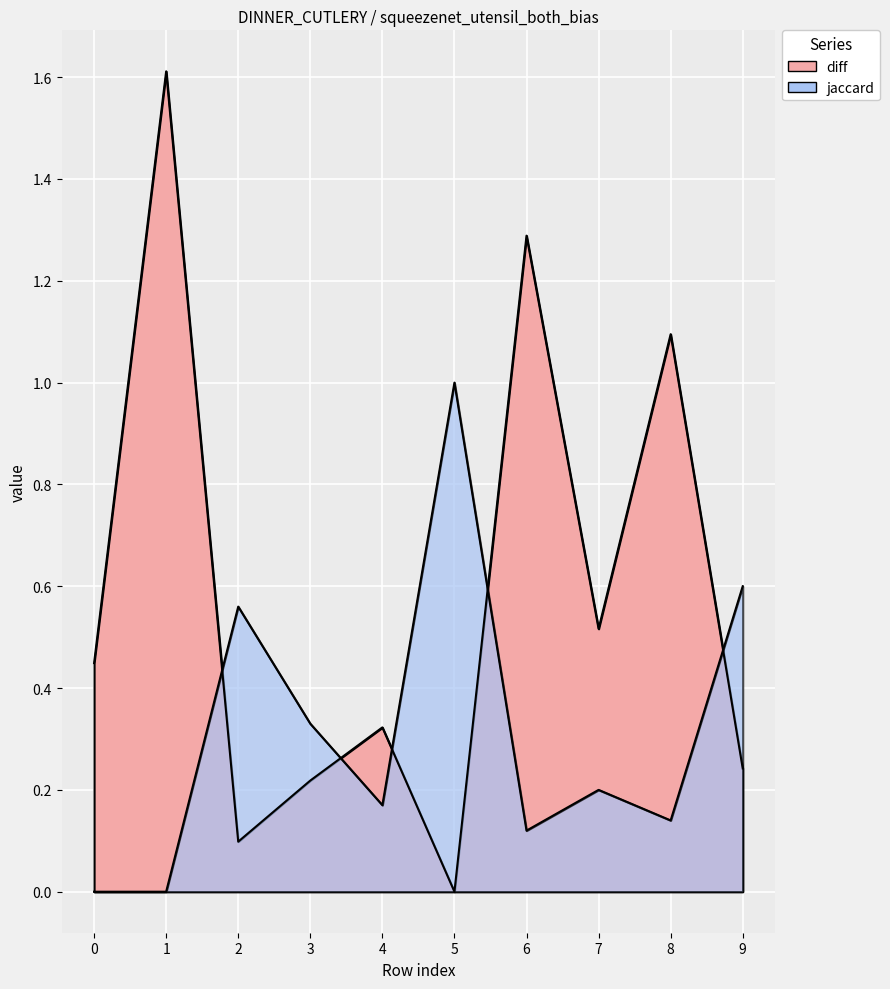

Which series changed the most between 1 and 5?

diff